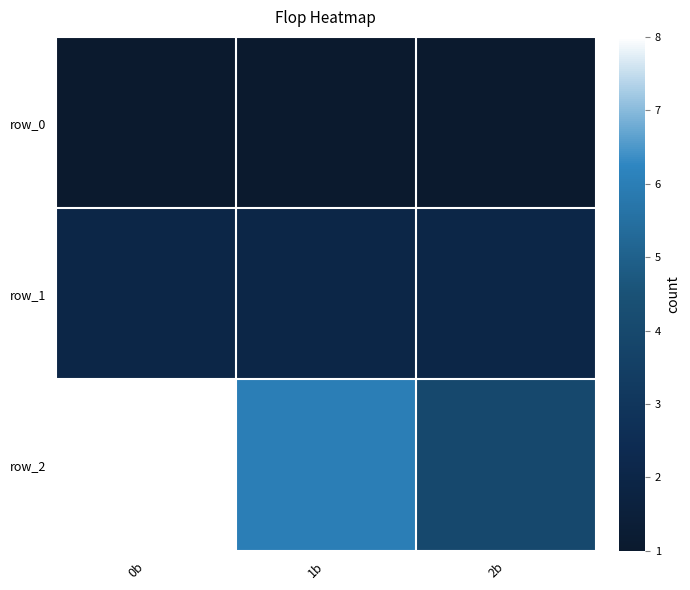

At which label is row_0 closest to 1?

0b